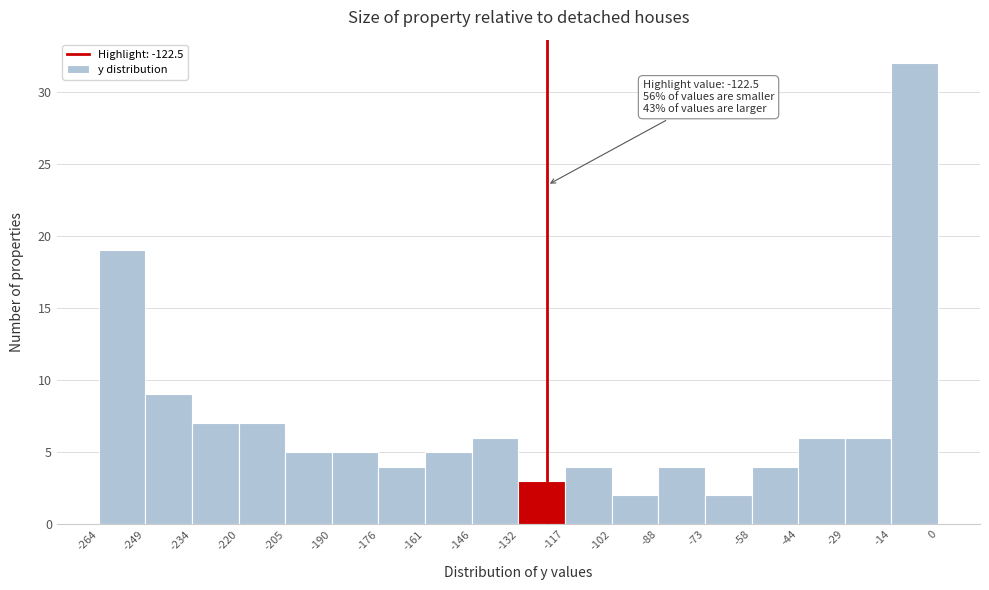

Over which range of the x-axis is the bar tallest?

-14 to 0